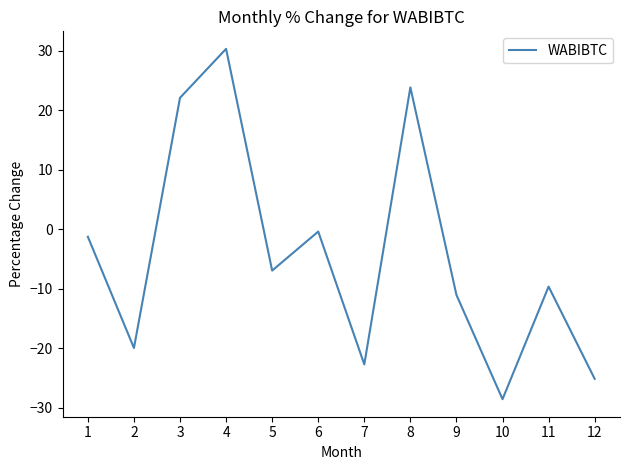

Rank the categories by value from lowest to highest.

10, 12, 7, 2, 9, 11, 5, 1, 6, 3, 8, 4